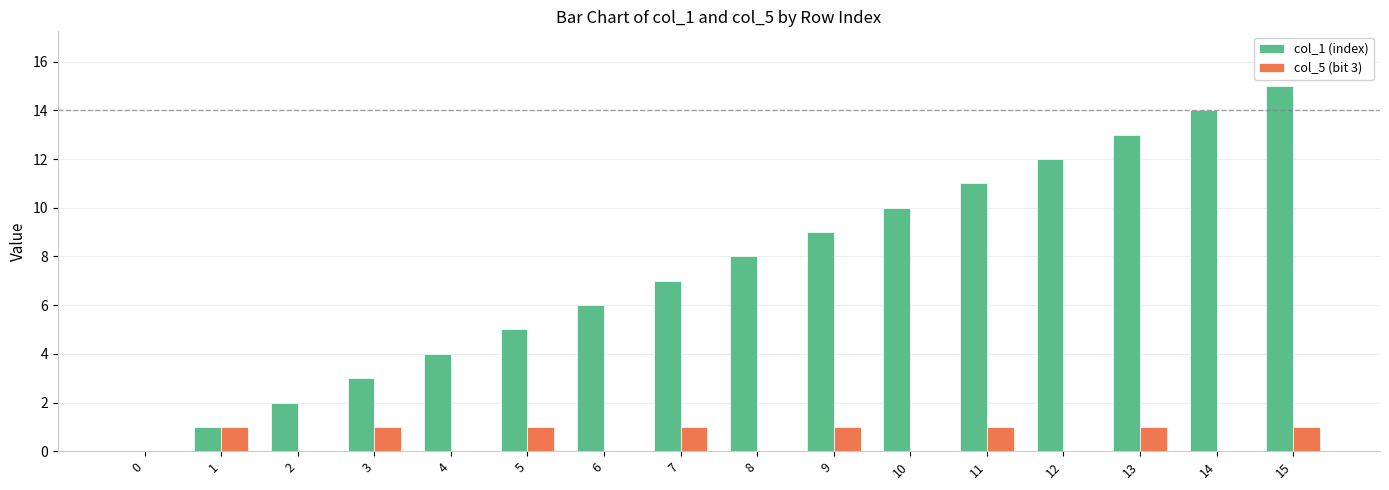

Is it true that col_1 (index) equals 1 at 5?

False